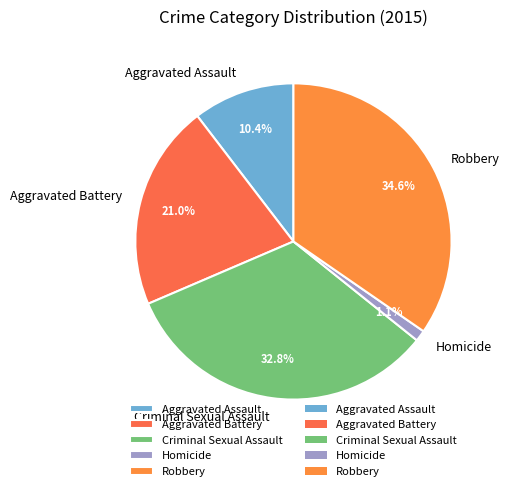

Is there a majority slice in this chart?

No